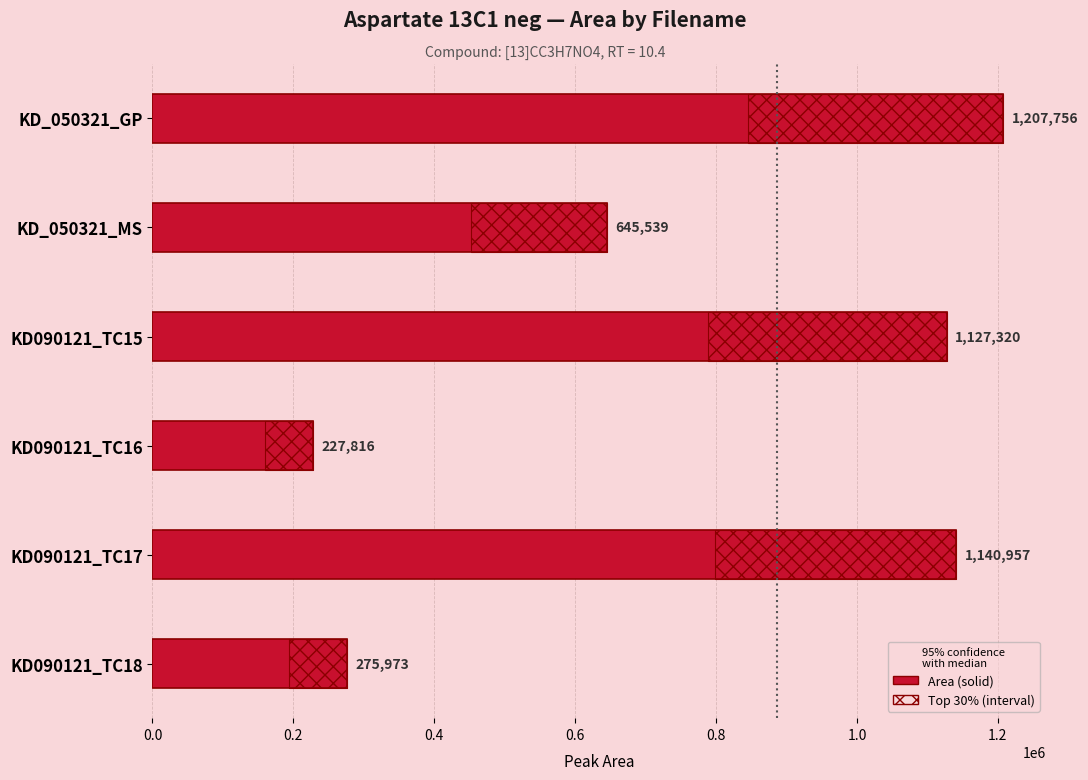

The value at KD_050321_MS is 852166. True or false?

False